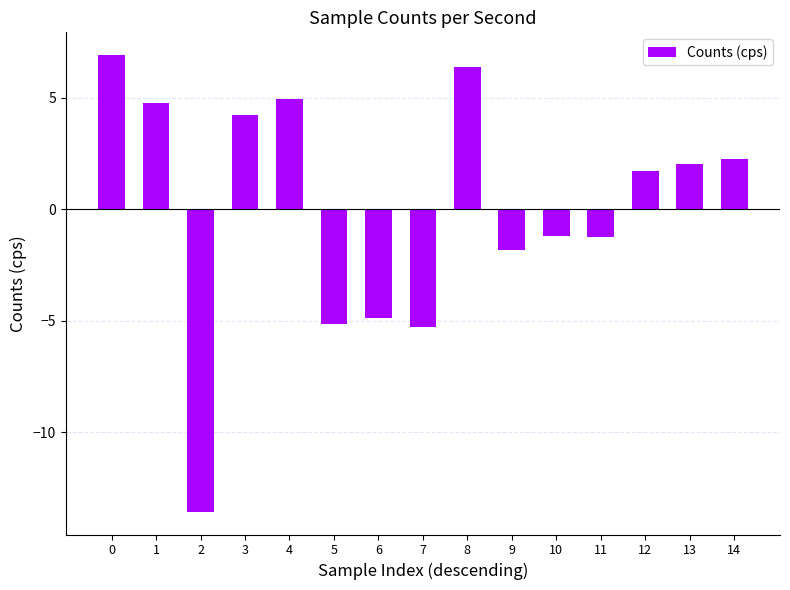

How many bars are there in total?

15